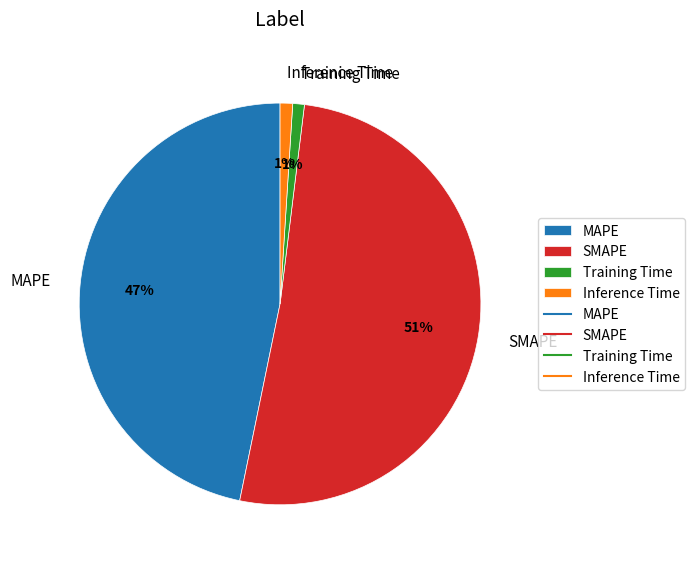

Does MAPE account for over 50% of the chart?

No